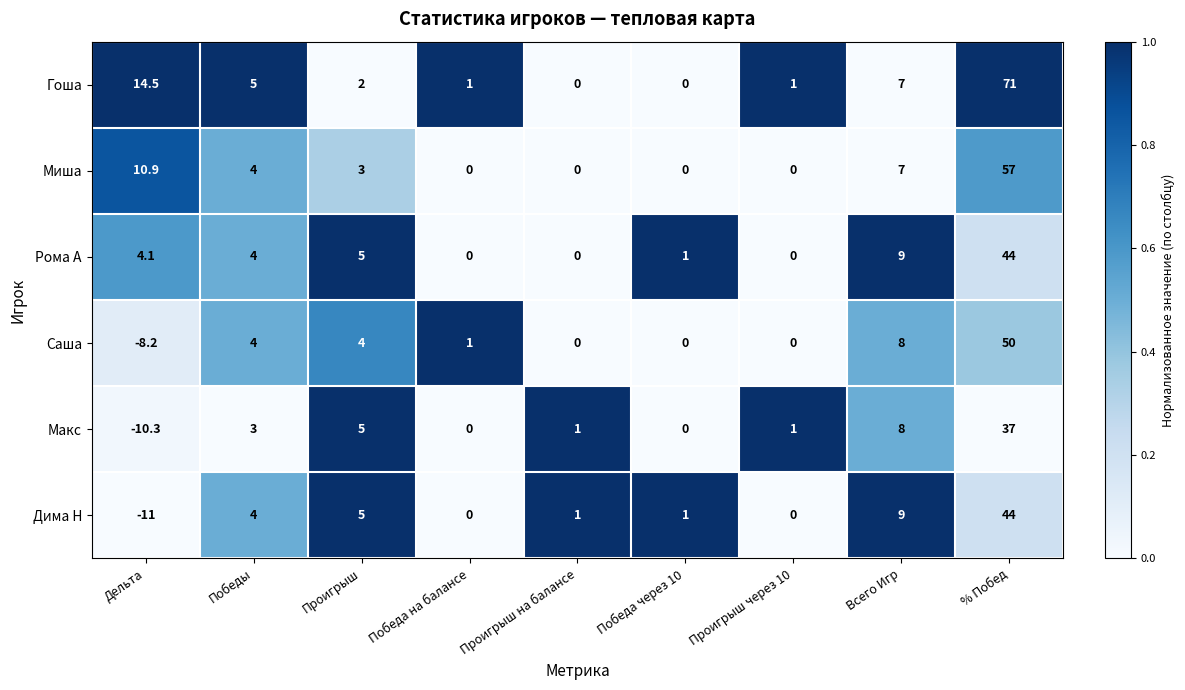

What is the average value of the Рома А series?

7.5